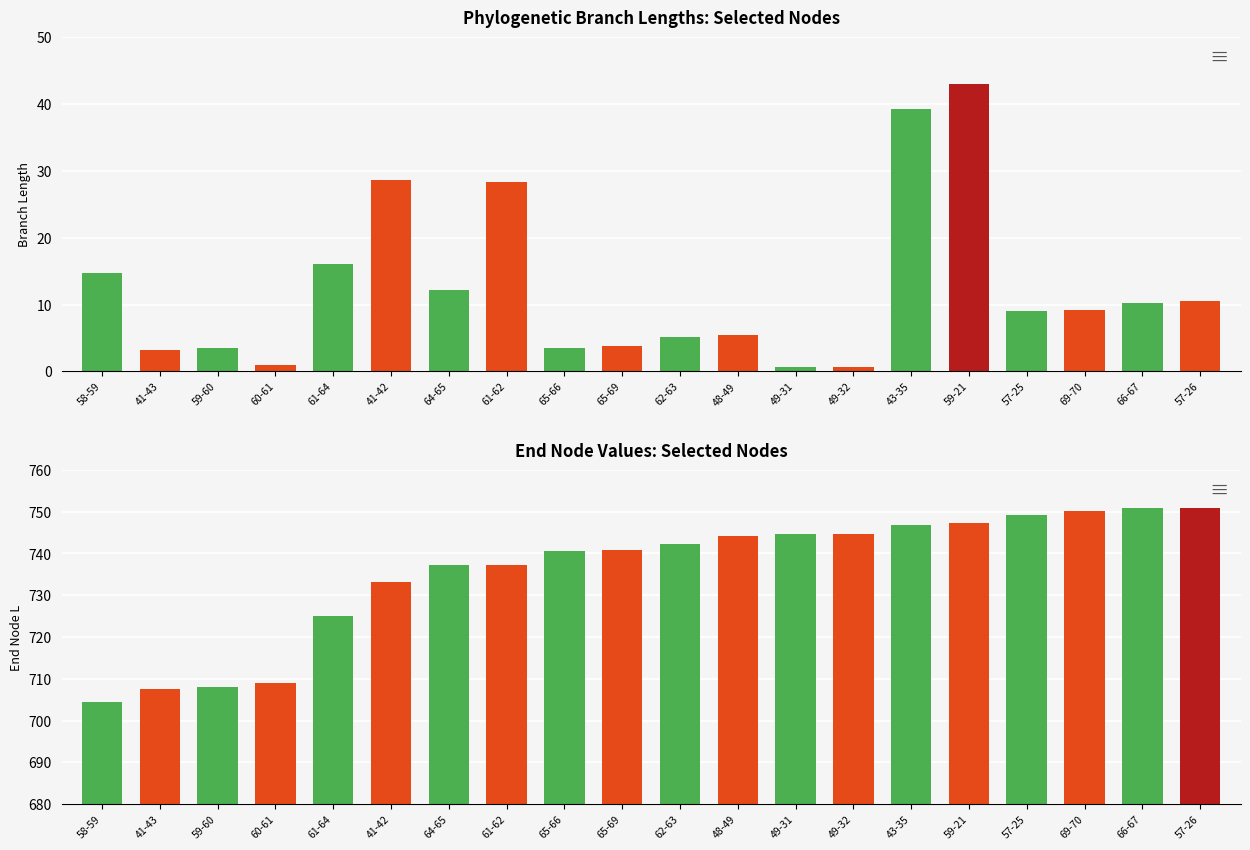

Is the value of length at 41-42 greater than the value of endNodeL at 69-70?

No